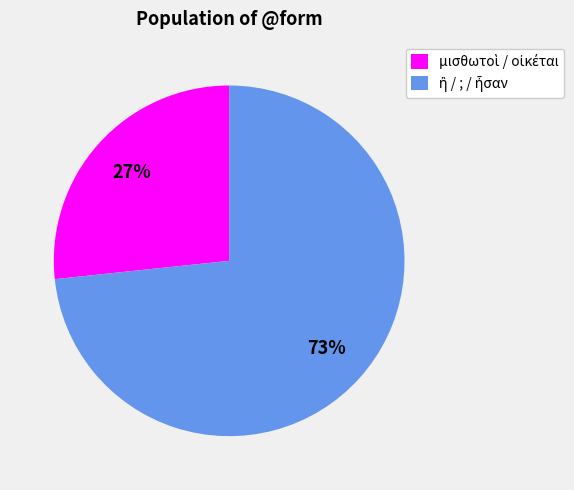

Is there a majority slice in this chart?

Yes